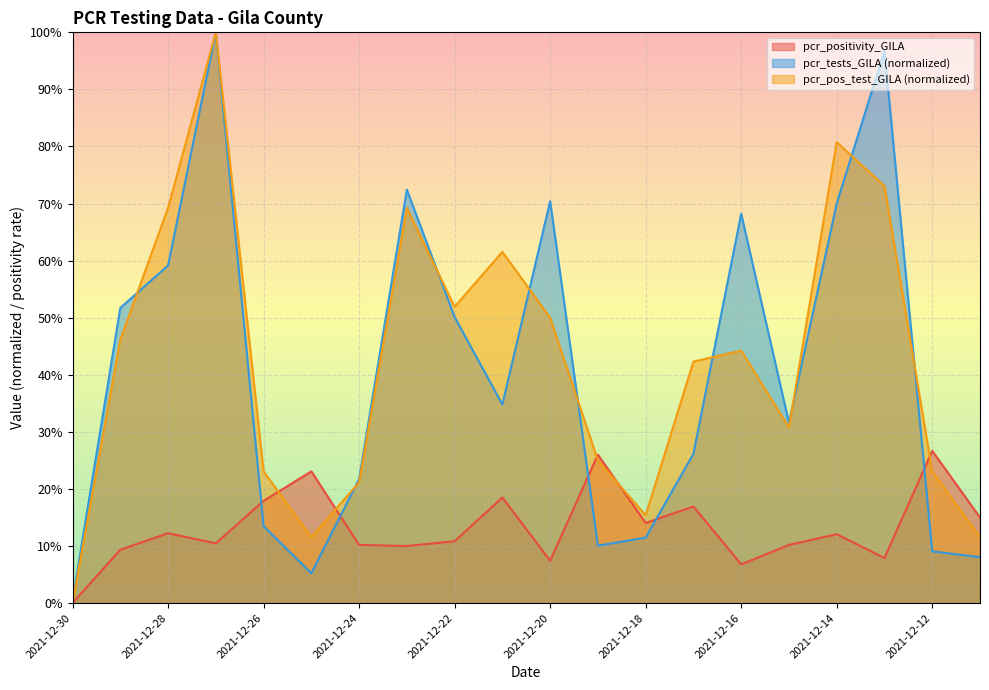

What is the total value across all series at 2021-12-14?

1.6